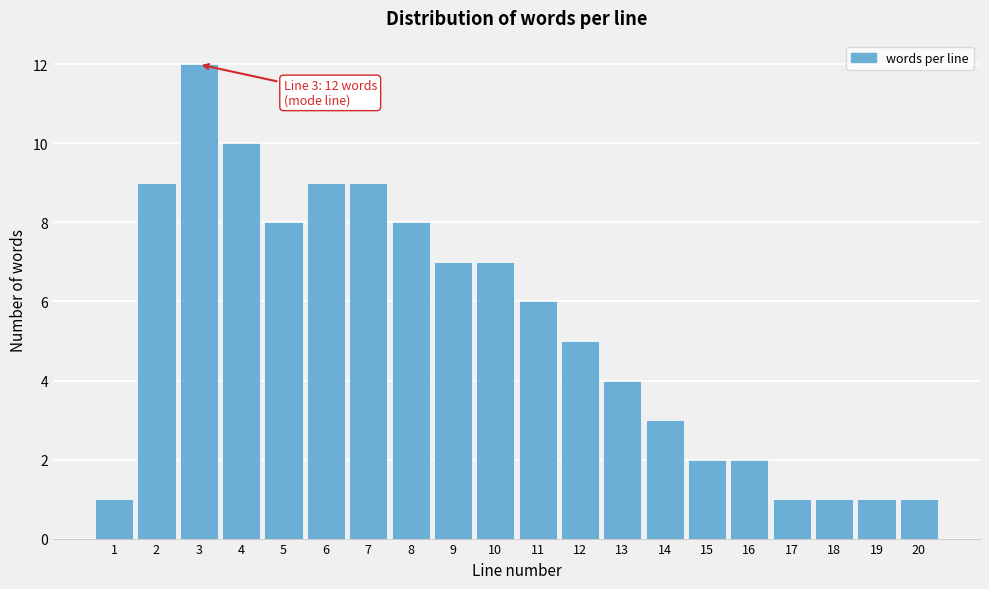

Which range on the x-axis has the tallest bar?

2.5 to 3.5